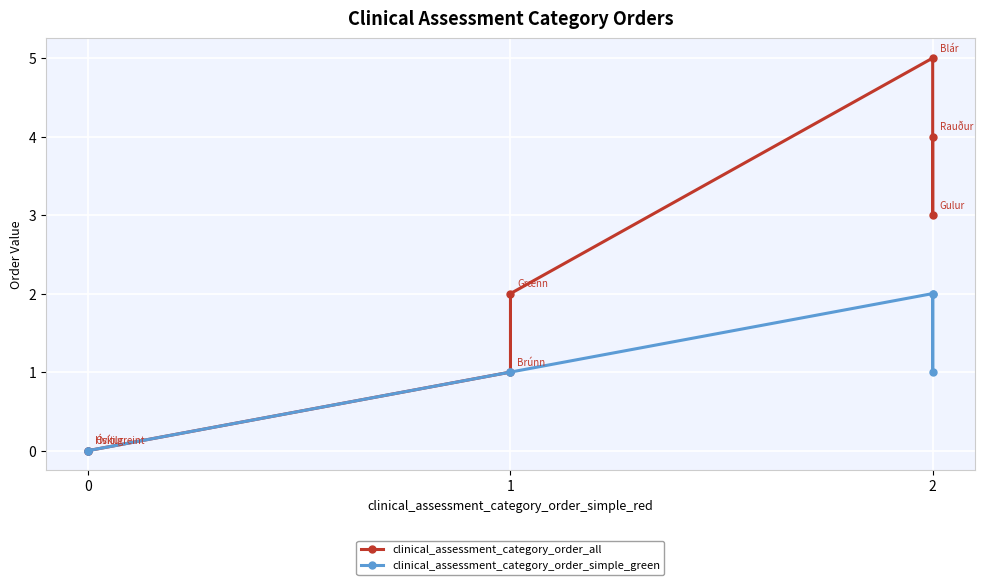

Does the chart display data point markers on the line(s)?

Yes